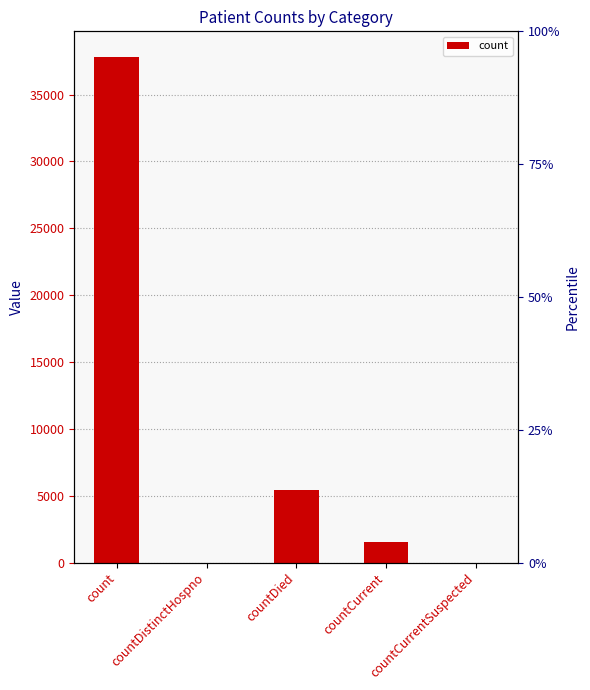

How many bars are there in total?

5